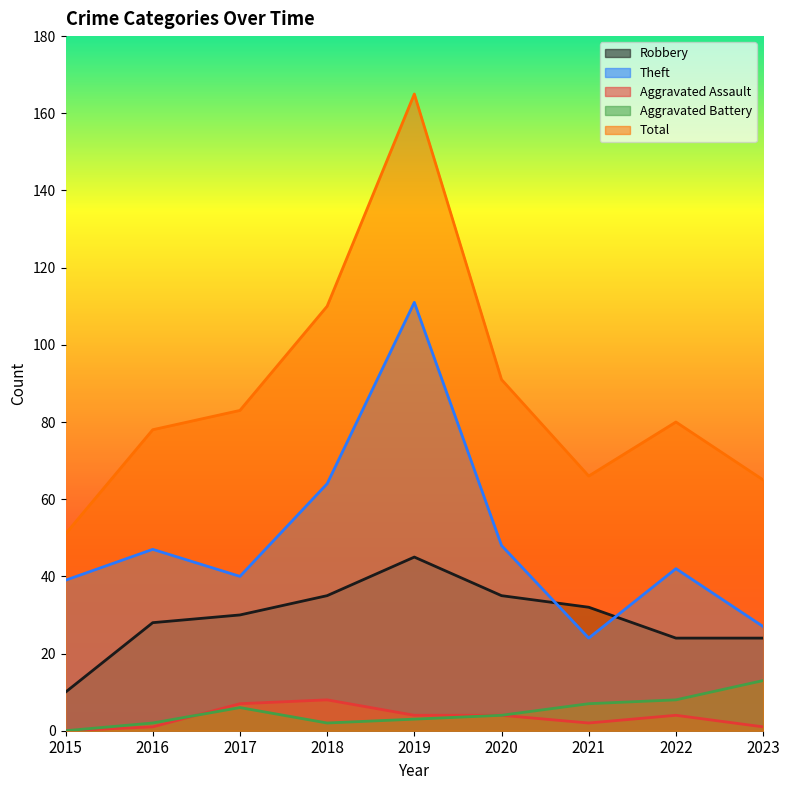

How many data points in Total are above 80?

4